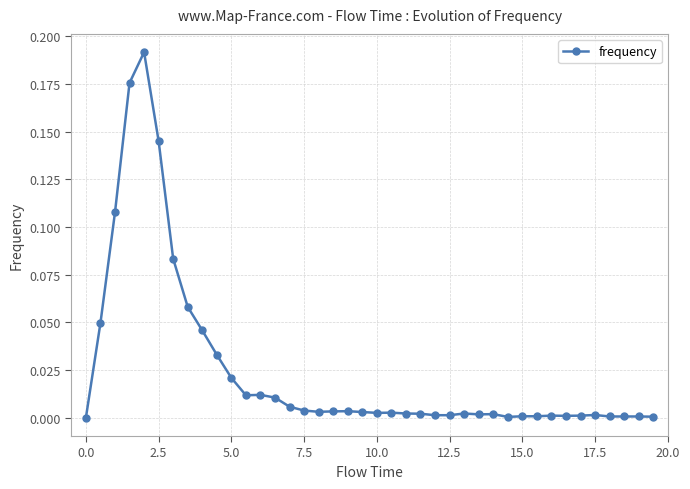

How many lines are shown in the chart?

1